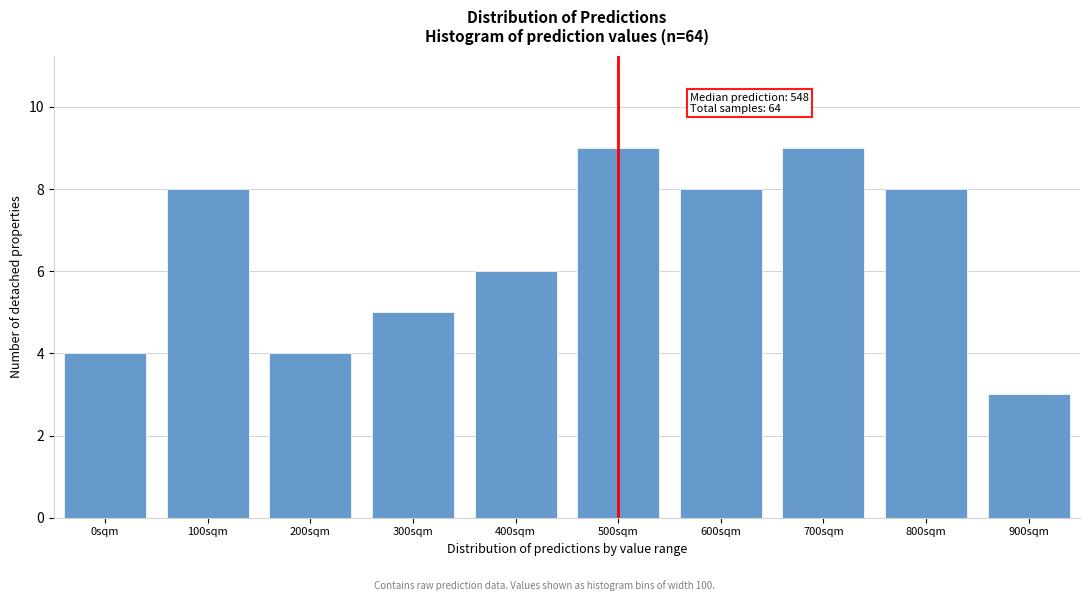

Reading left to right, transcribe all the data shown in this chart.

4	8	4	5	6	9	8	9	8	3